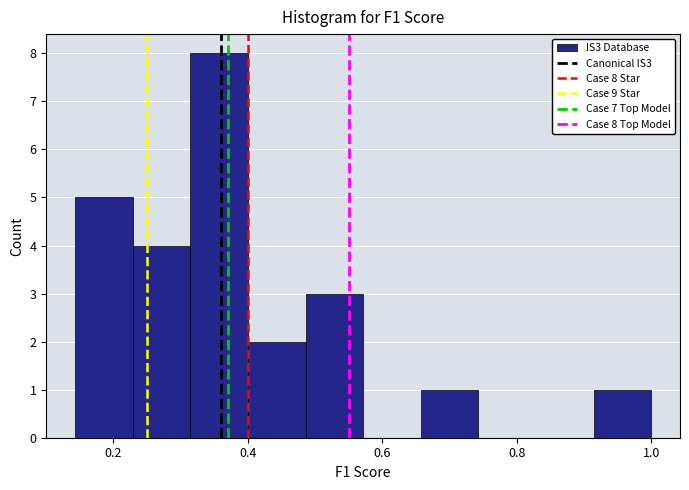

Which range on the x-axis has the tallest bar?

0.32 to 0.40